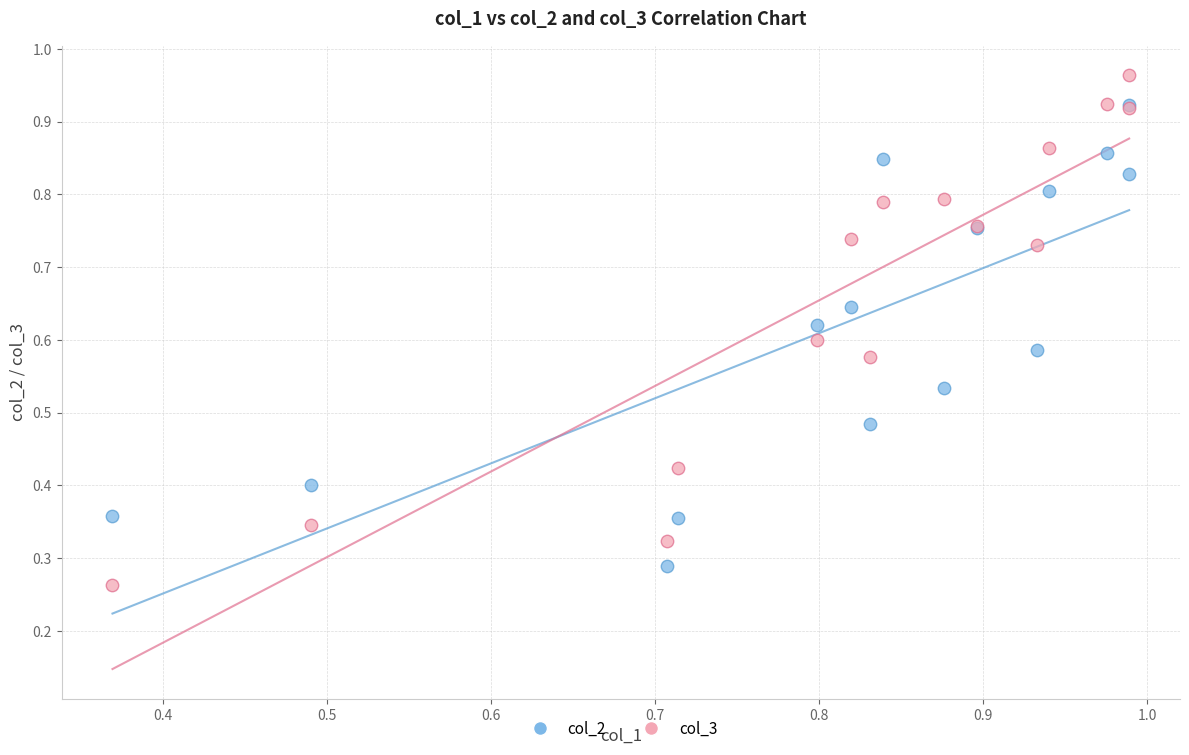

What are all the series names shown in the legend?

col_2, col_3